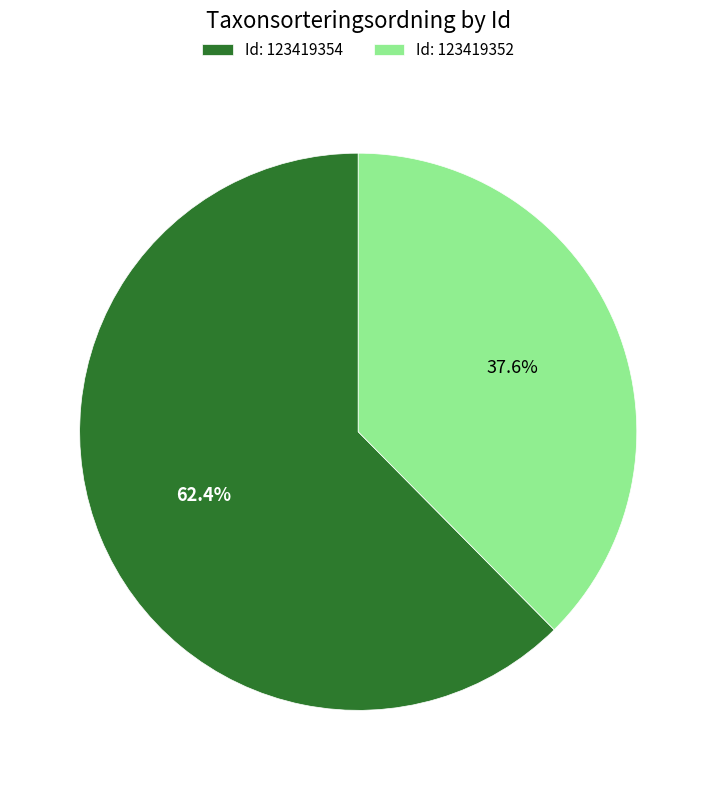

Which category has the smallest portion of the pie?

Id: 123419352